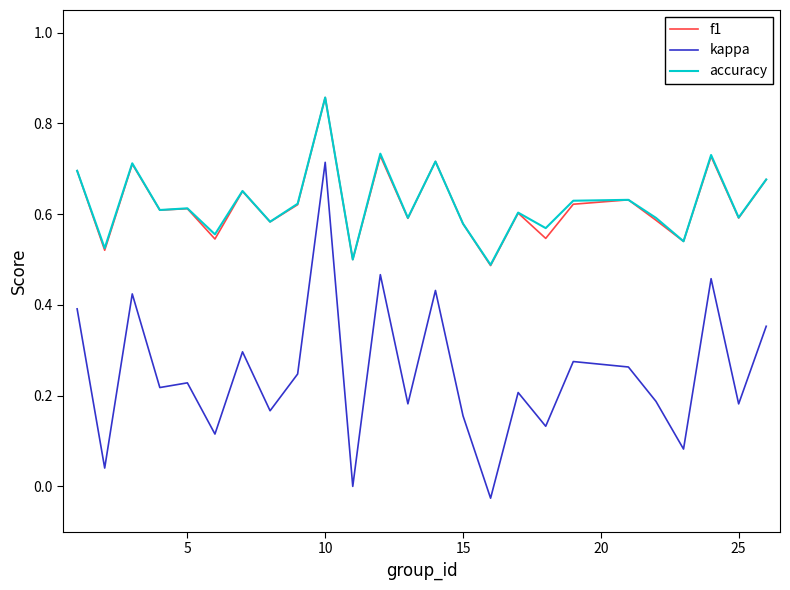

Which series has the widest spread of values?

kappa